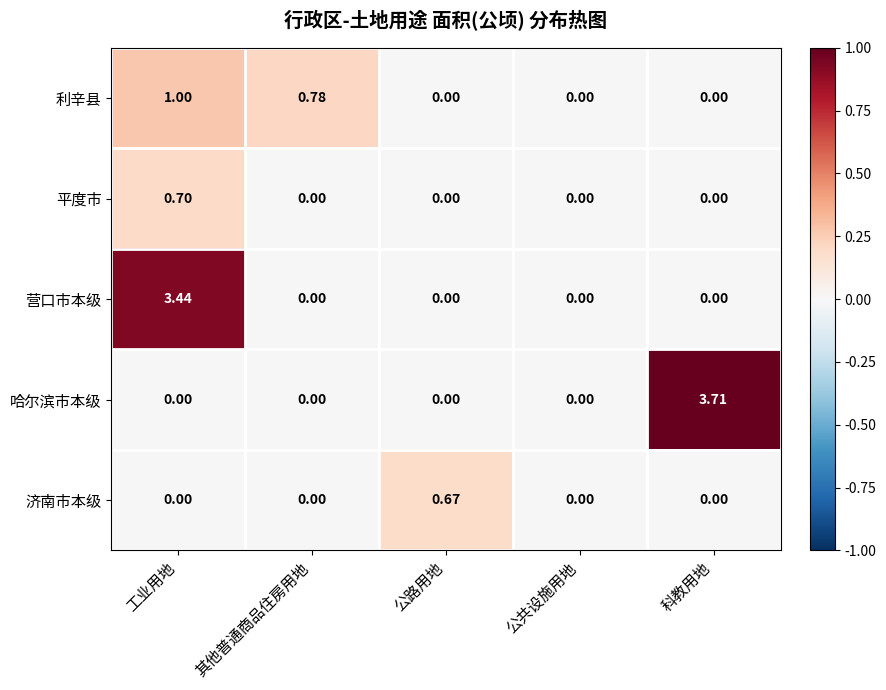

List the series in order of their peak value, highest first.

哈尔滨市本级, 营口市本级, 利辛县, 平度市, 济南市本级